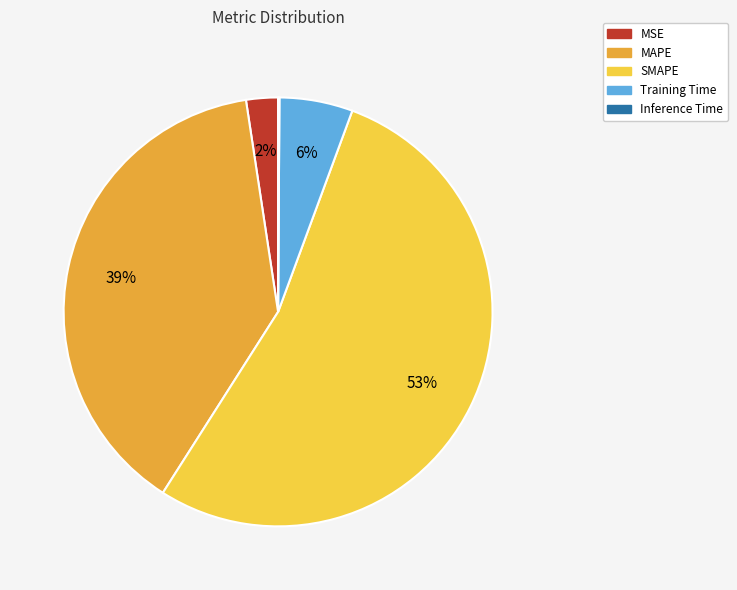

Which has a higher value, MAPE or Training Time?

MAPE